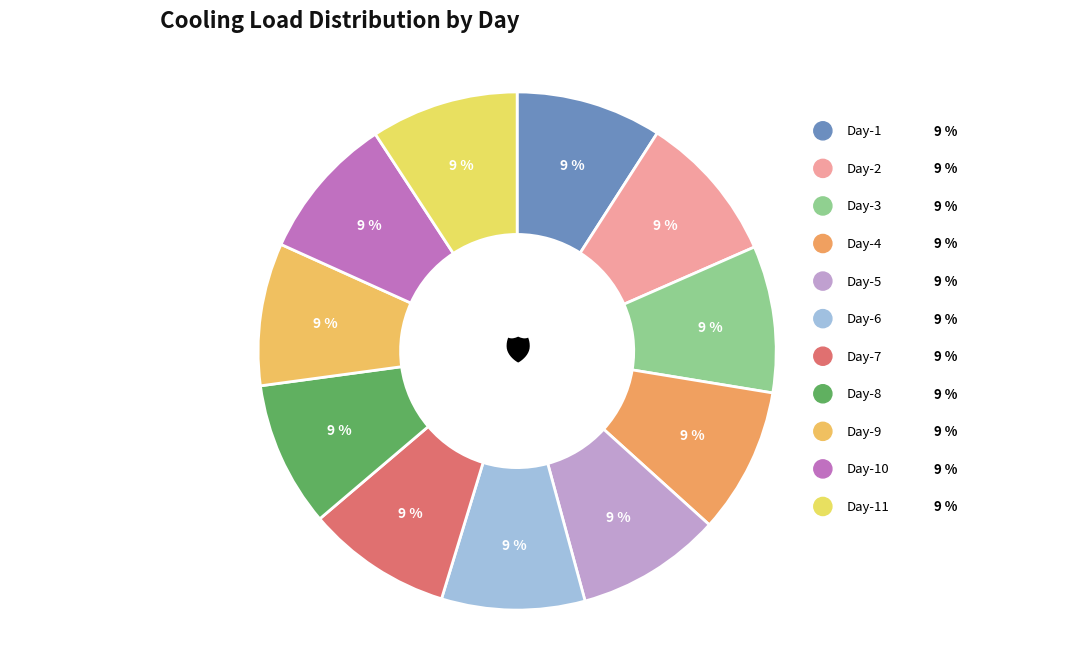

Is the sum of Day-4 and Day-11 greater than half?

No